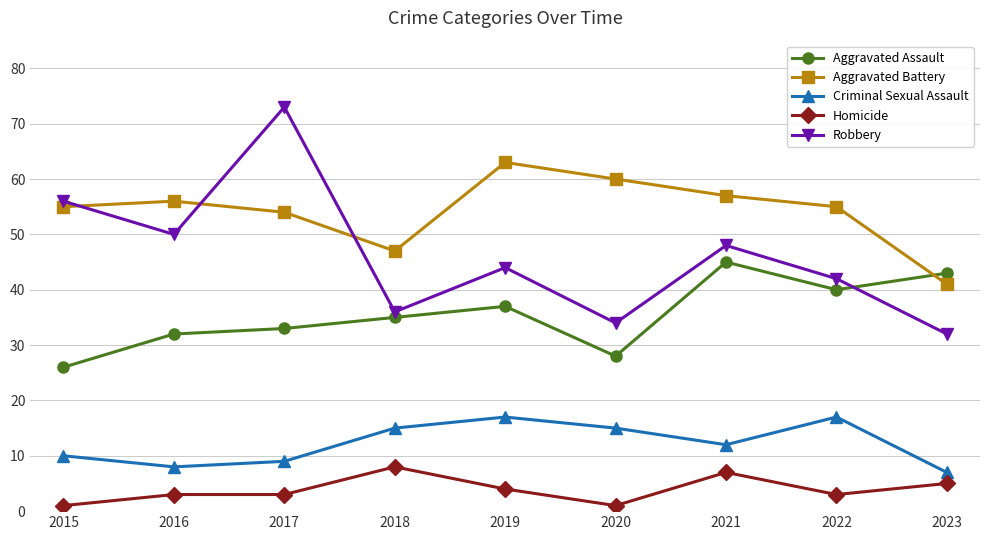

Does the chart display data point markers on the line(s)?

Yes